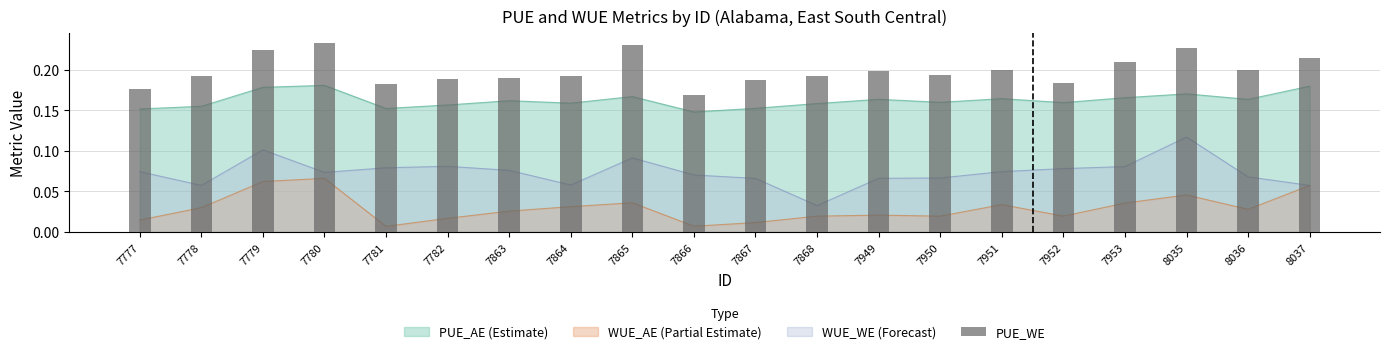

List the labels in order of value, largest first.

7780, 7865, 8035, 7779, 8037, 7953, 7951, 8036, 7949, 7950, 7864, 7778, 7868, 7863, 7782, 7867, 7952, 7781, 7777, 7866